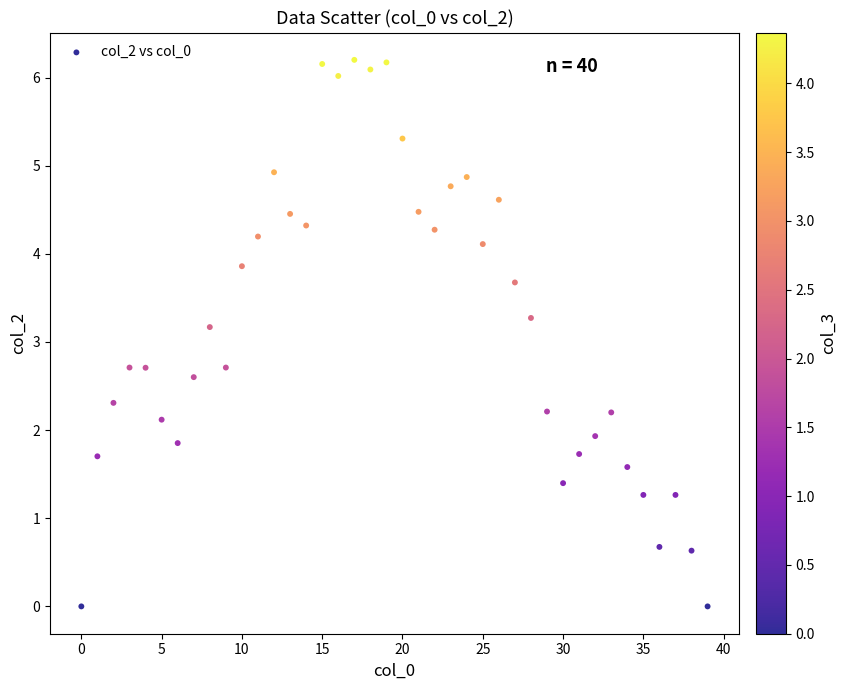

What Y value in the scatter plot is closest to 3?

3.2